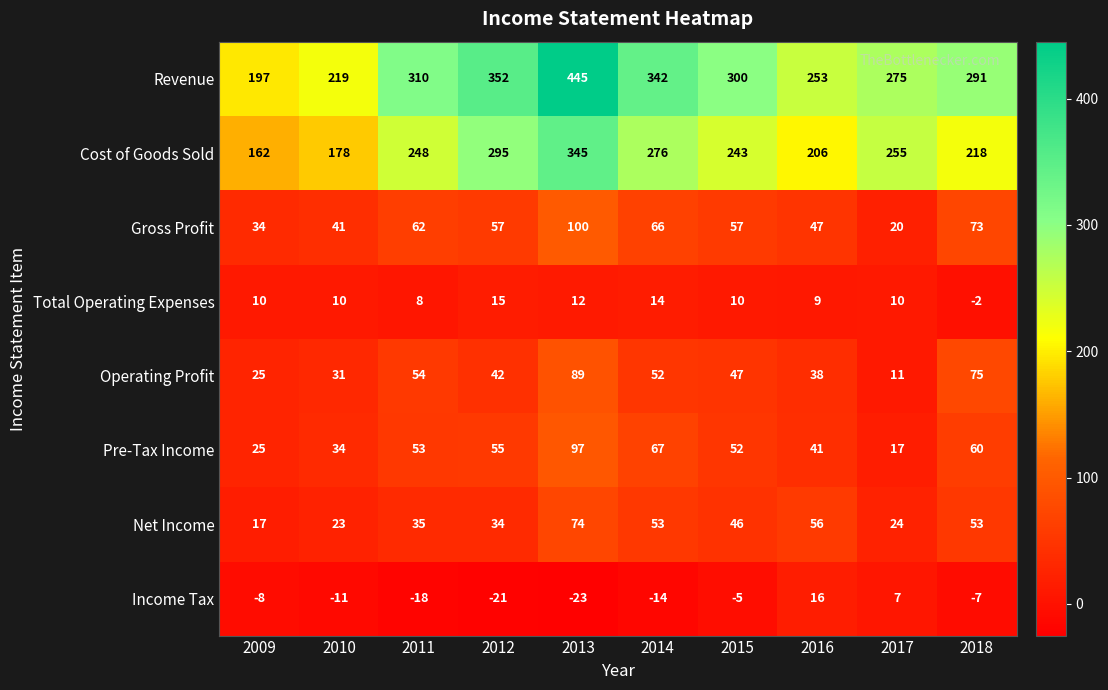

Which series has the largest range (max minus min)?

Revenue